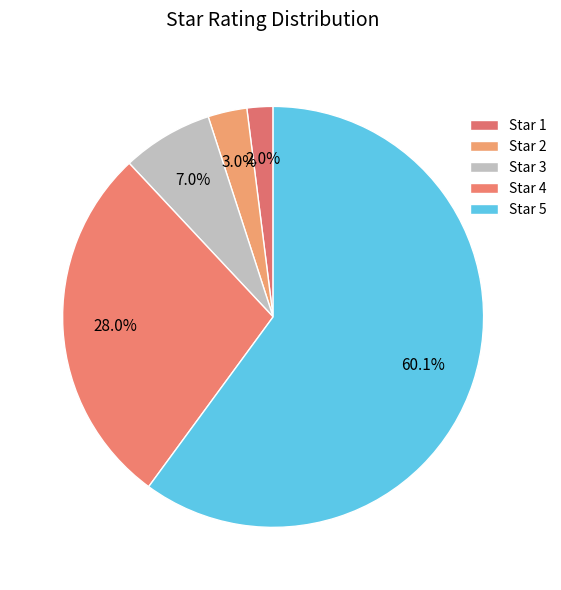

Count the number of slices in the pie.

5